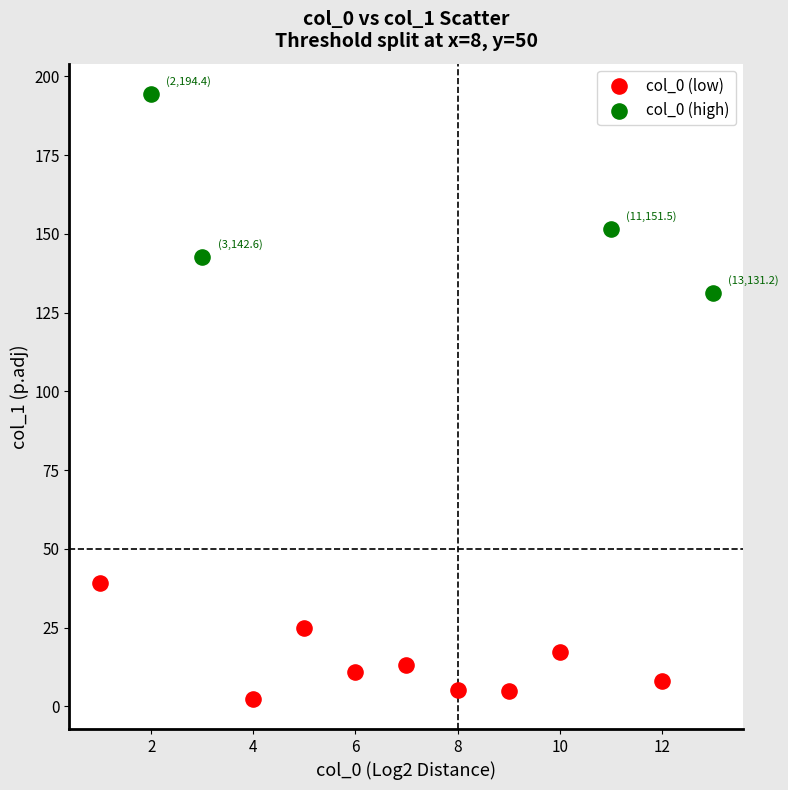

Which series contains the lowest Y value?

col_0 (low)